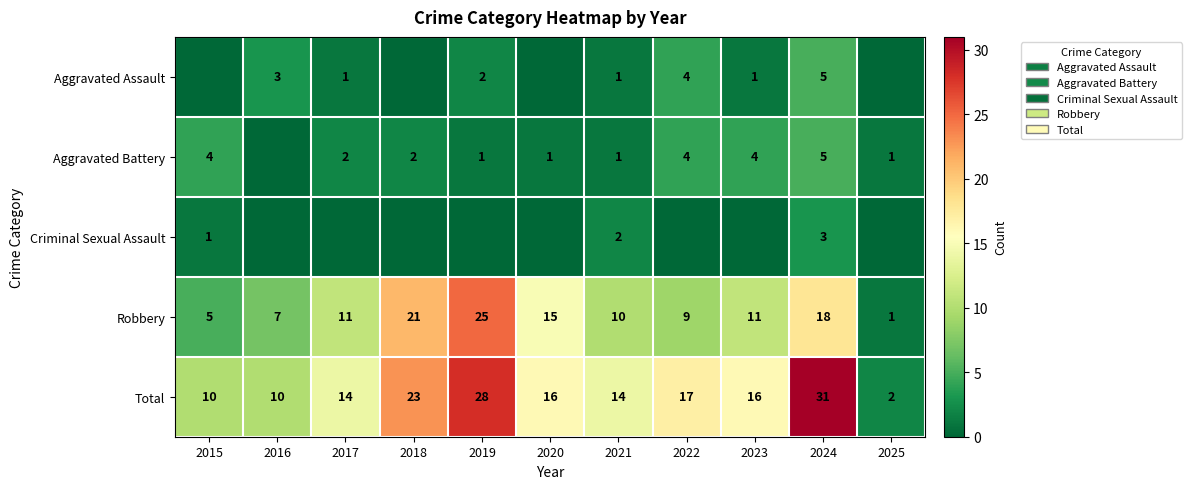

What is the maximum value shown in the chart?

31